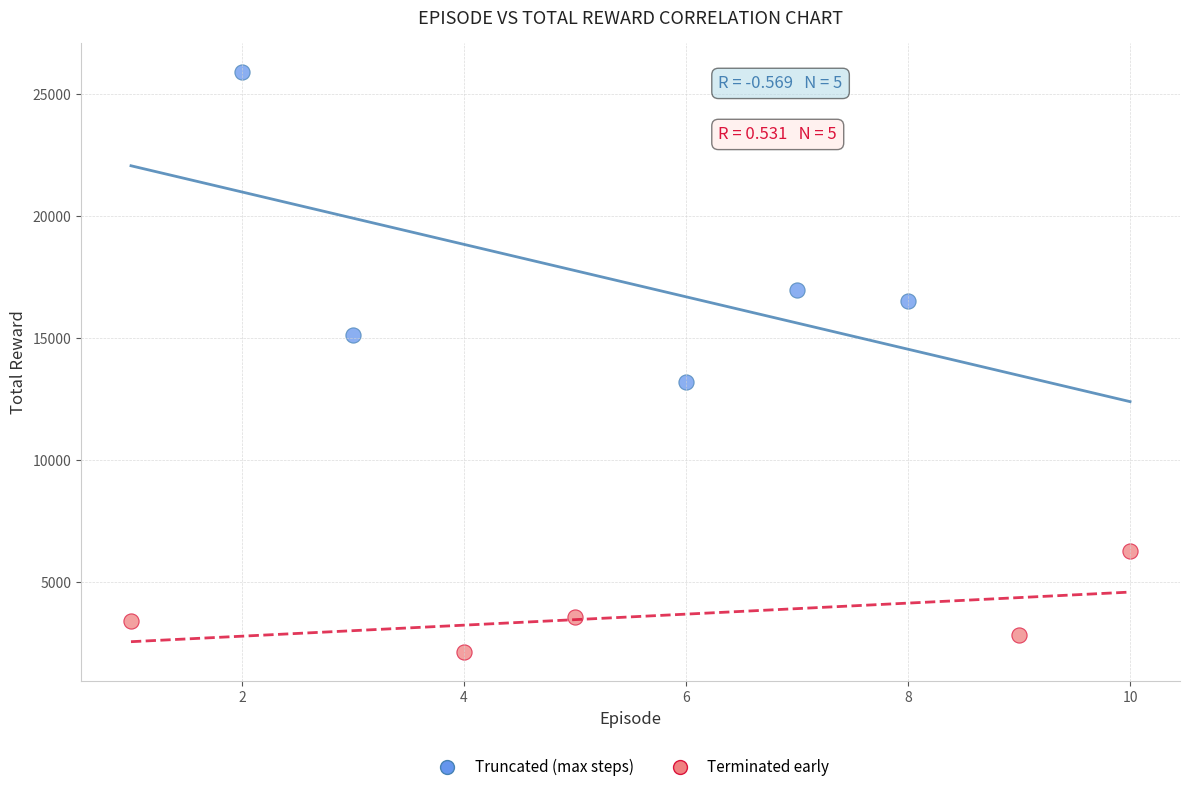

Which series has the largest Y range (max minus min)?

Truncated (max steps)